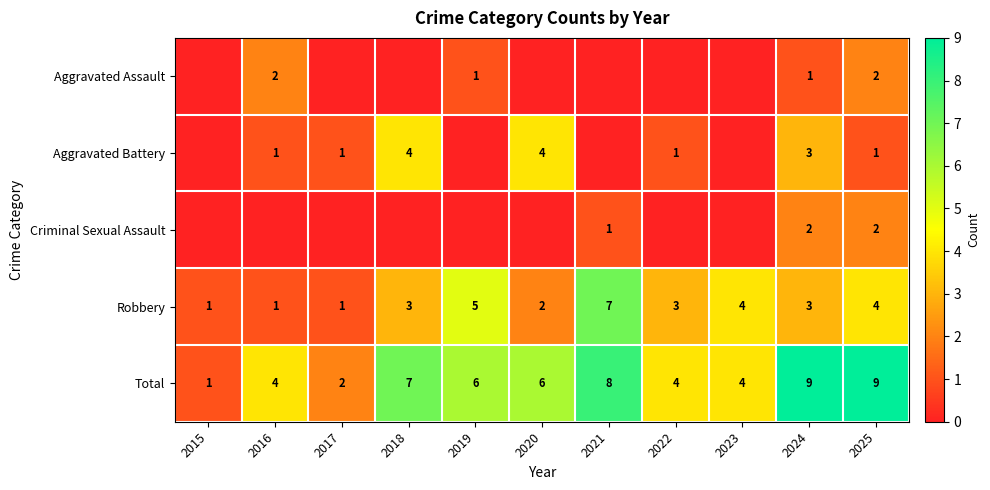

What is the sum of the Criminal Sexual Assault values at 2020 and 2024?

2